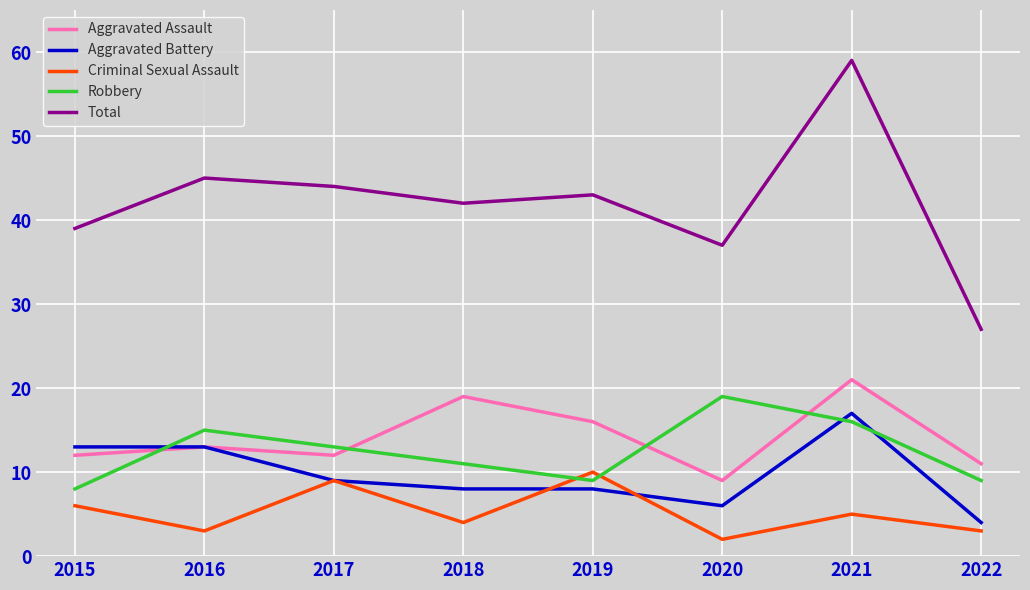

Count the number of categories in the chart.

8